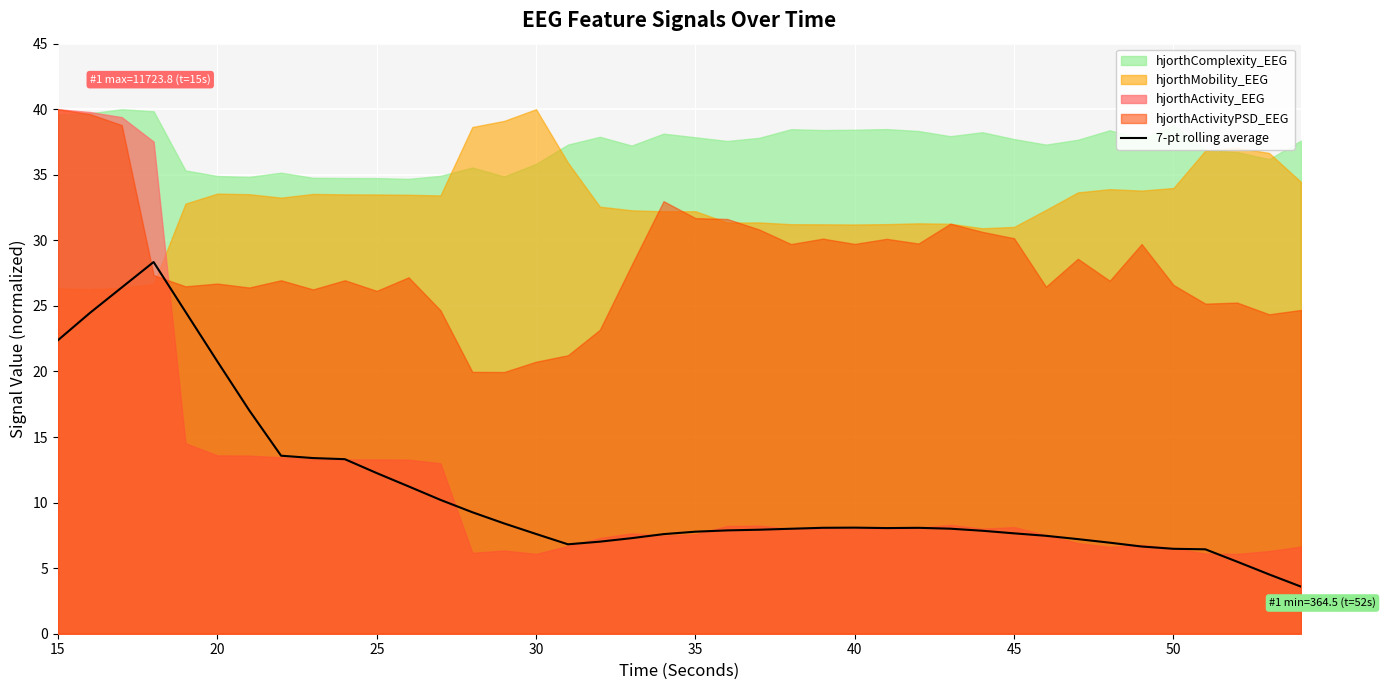

How many data points are less than 8?

19